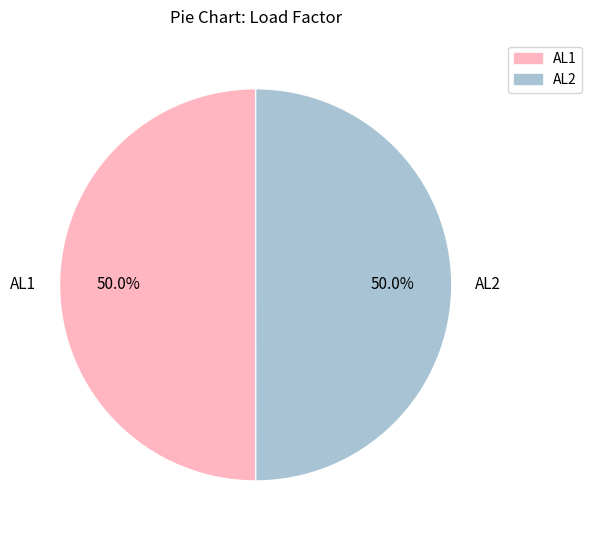

How many slices are in this pie chart?

2